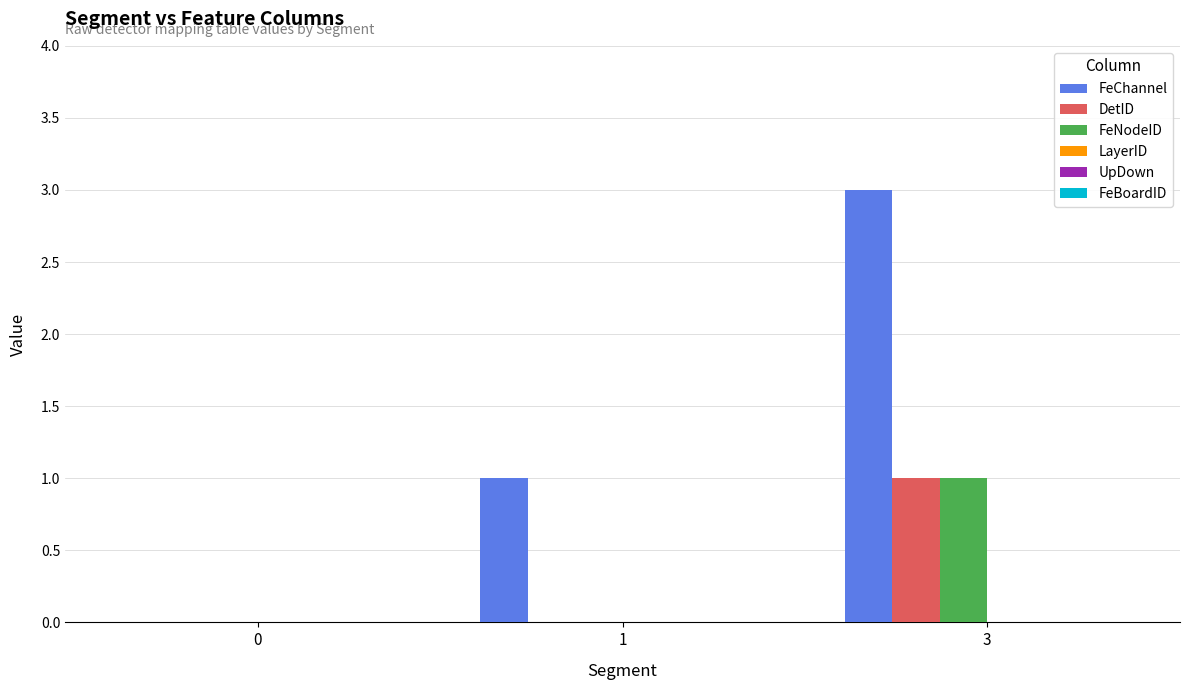

Are the bars grouped side by side (vs. stacked)?

Yes